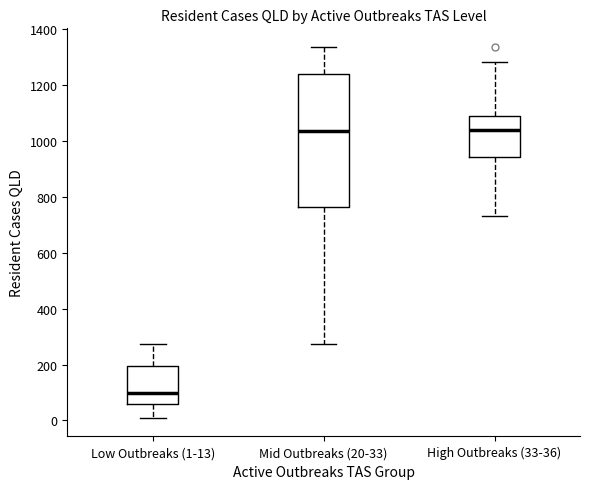

Reading left to right, transcribe this box plot: for each box, give where its median line is, the range the box spans, and where its two whiskers end, as read against the y-axis. The values are not printed on the chart, so give them approximately, as read against the axis.

Low Outbreaks (1-13): median 100, box 60 to 200, whiskers 0 to 280
Mid Outbreaks (20-33): median 1040, box 760 to 1240, whiskers 280 to 1340
High Outbreaks (33-36): median 1040, box 940 to 1080, whiskers 740 to 1280